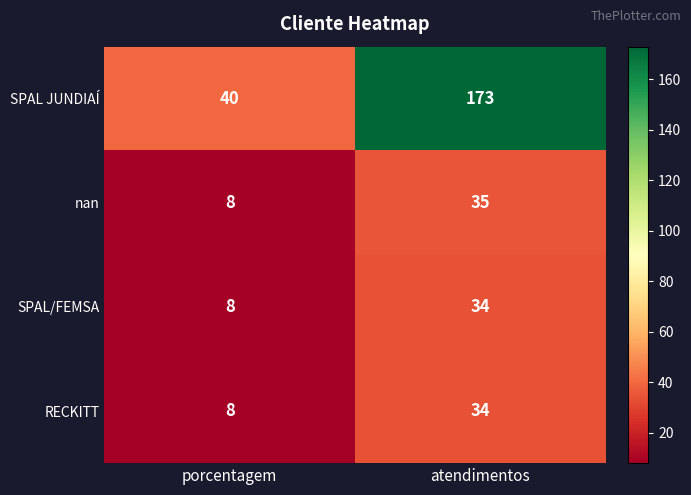

Count the number of categories in the chart.

2